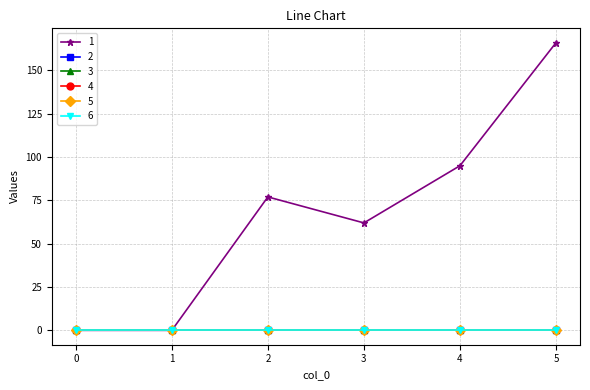

Is this an area chart (filled region under the line)?

No